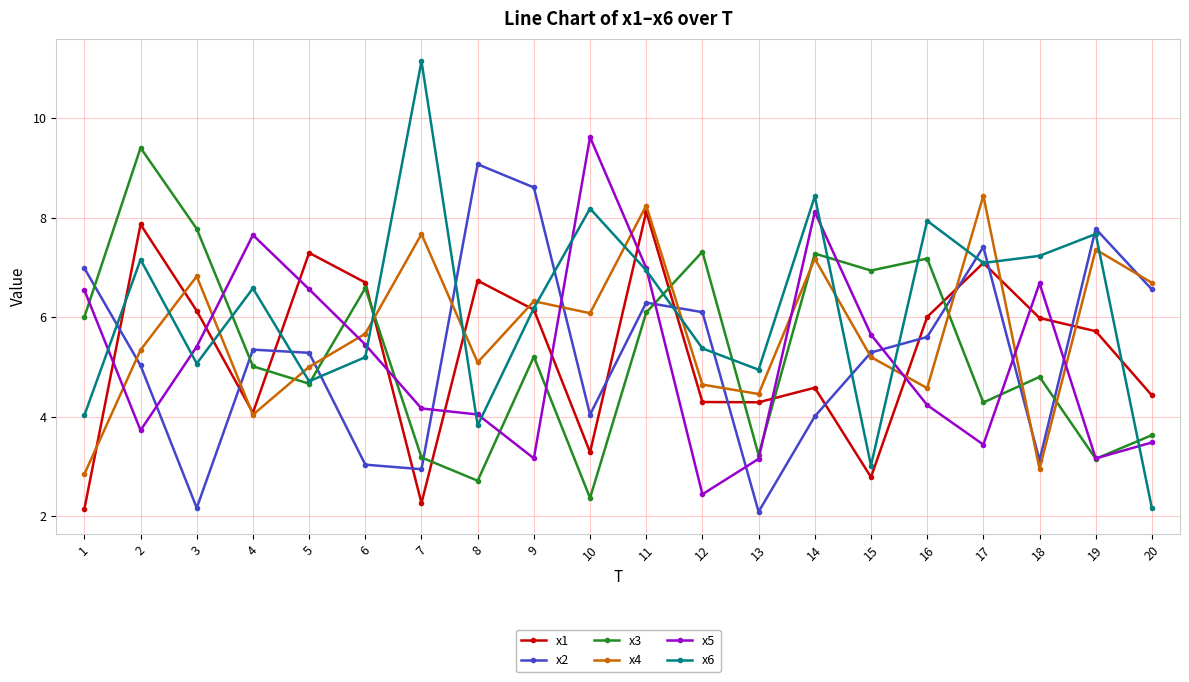

How many interior local peaks does the x4 series have?

7